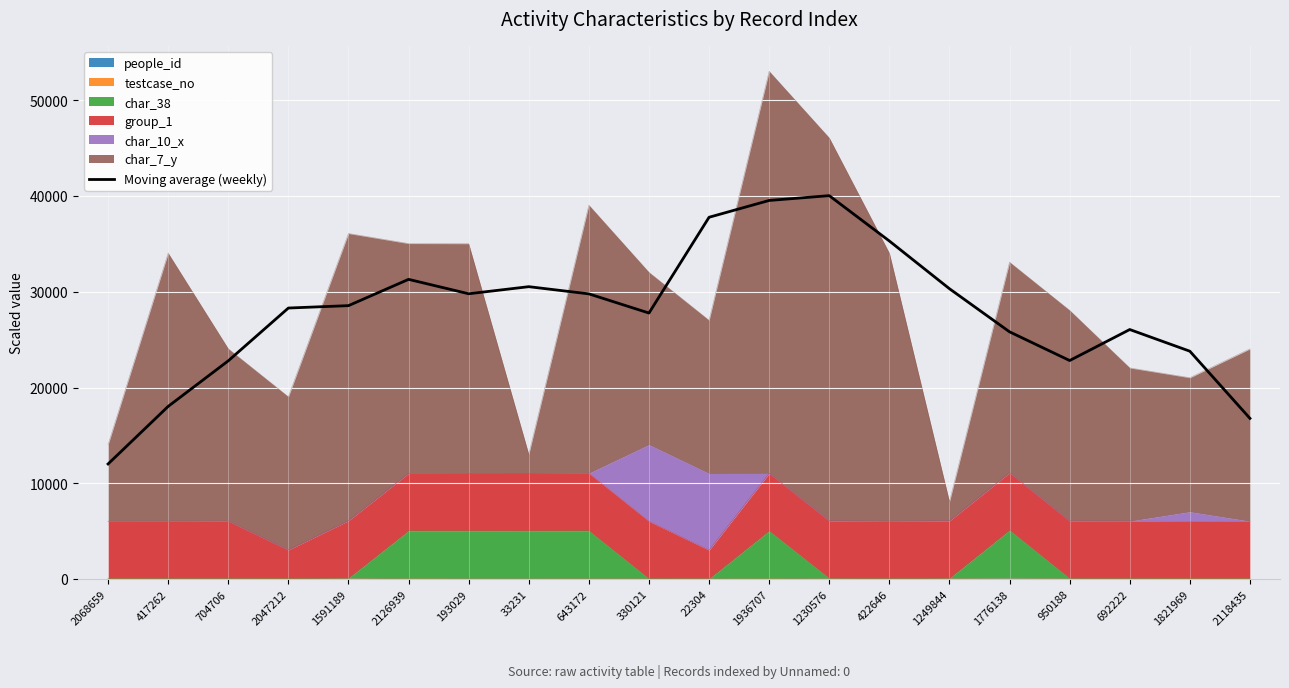

What is the smallest value displayed?

12018.4